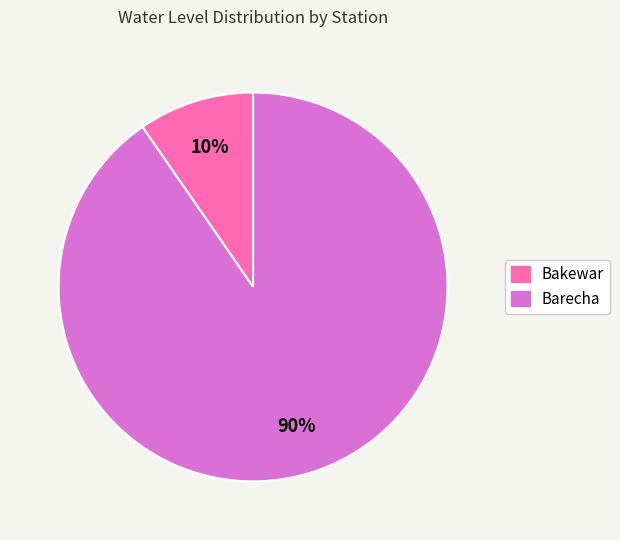

What is the largest slice in the pie chart?

Barecha